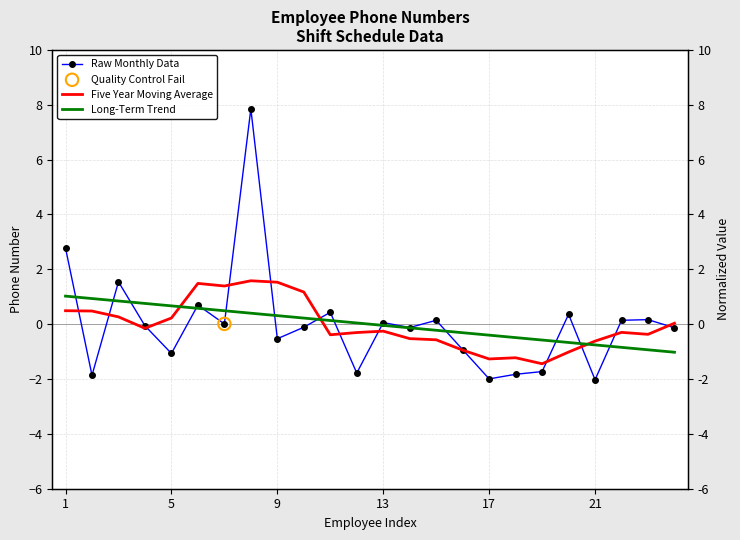

What are all the series names shown in the legend?

Raw Monthly Data, Five Year Moving Average, Long-Term Trend